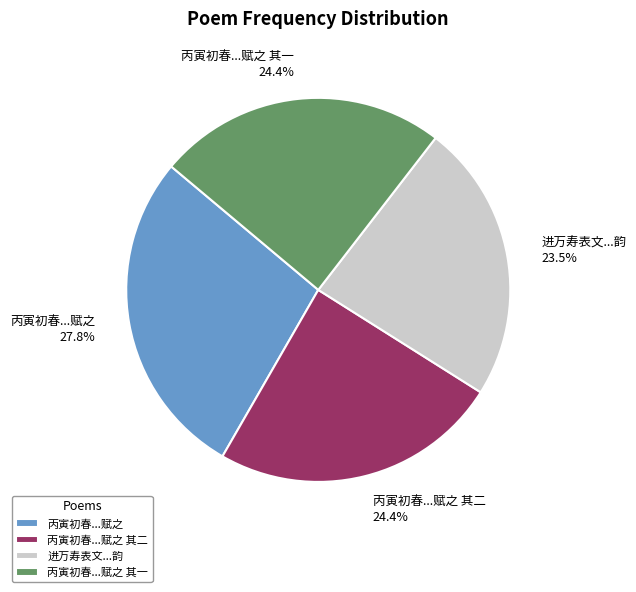

Which slice is the smallest?

进万寿表文...韵